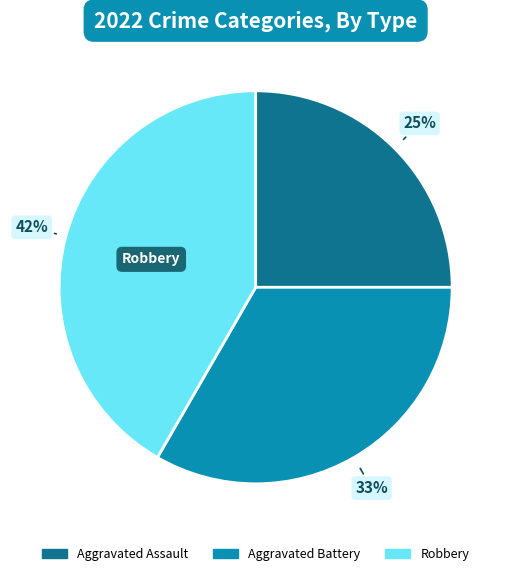

True or false: Aggravated Battery accounts for 33% of the total.

True